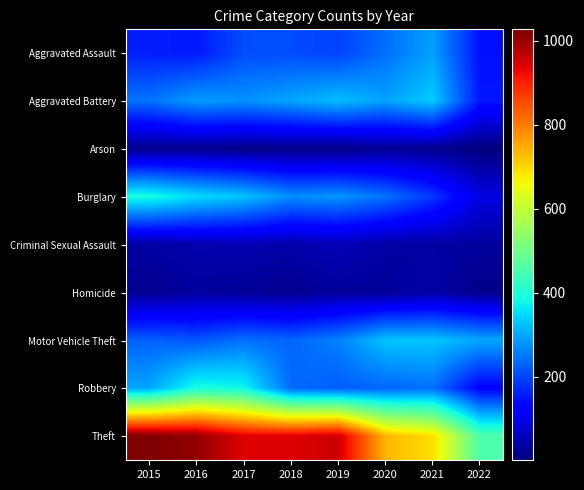

Which label corresponds to the smallest value in the chart?

2022